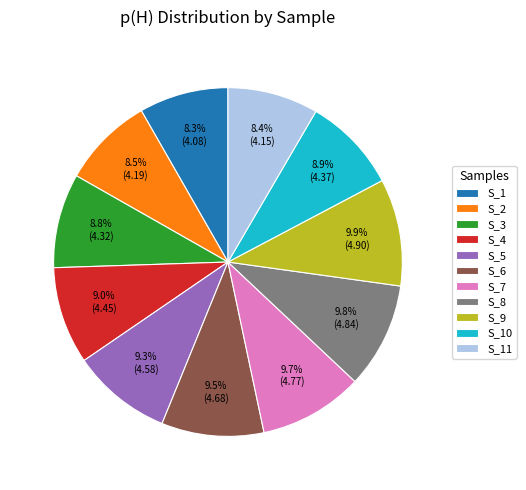

Does S_7 account for over 50% of the chart?

No